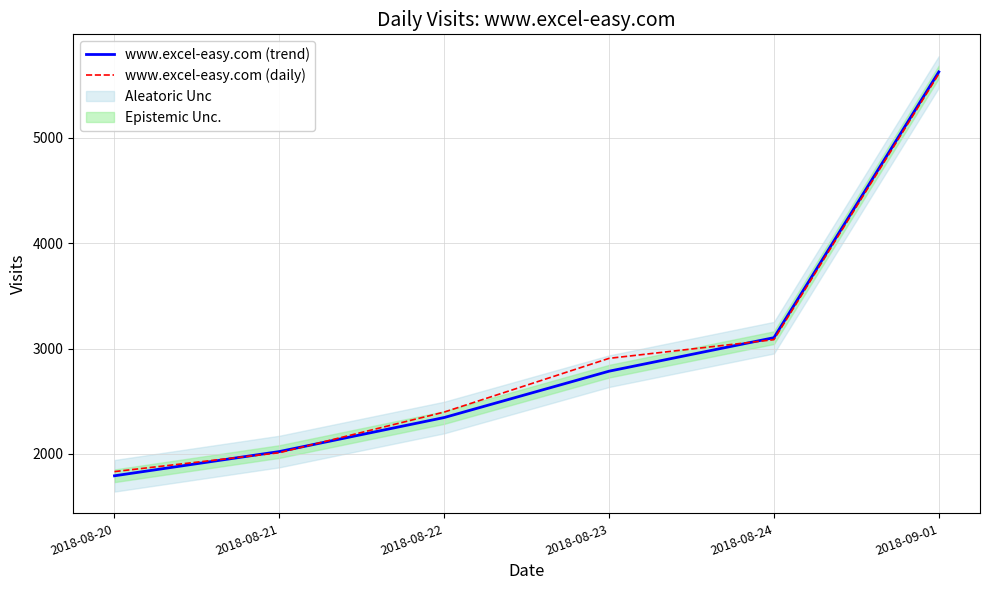

True or false: www.excel-easy.com (daily) has a value of 1831.7 at 2018-08-20.

True